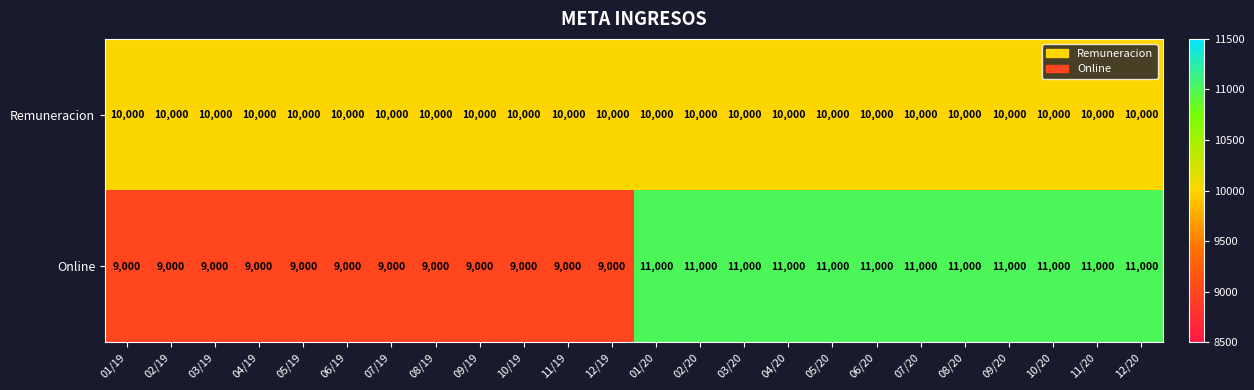

List the series in order of their peak value, highest first.

Online, Remuneracion